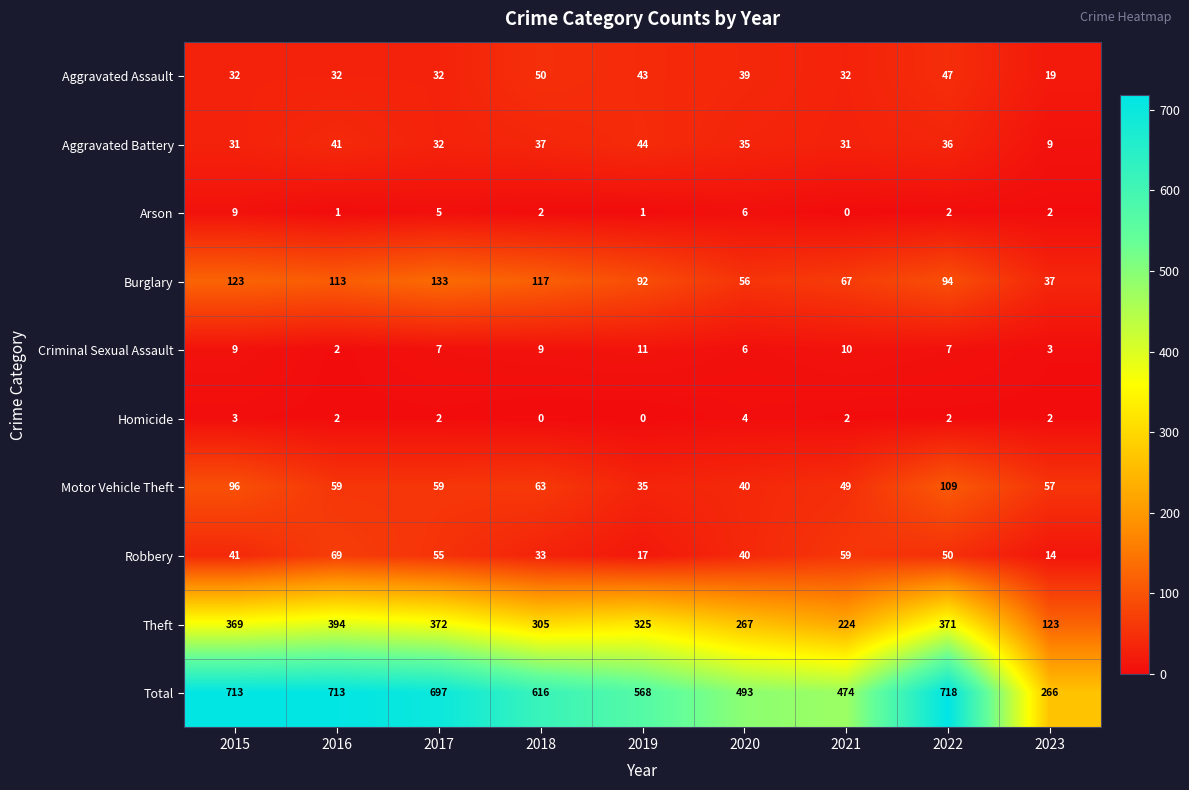

At which label is Theft closest to 258?

2020